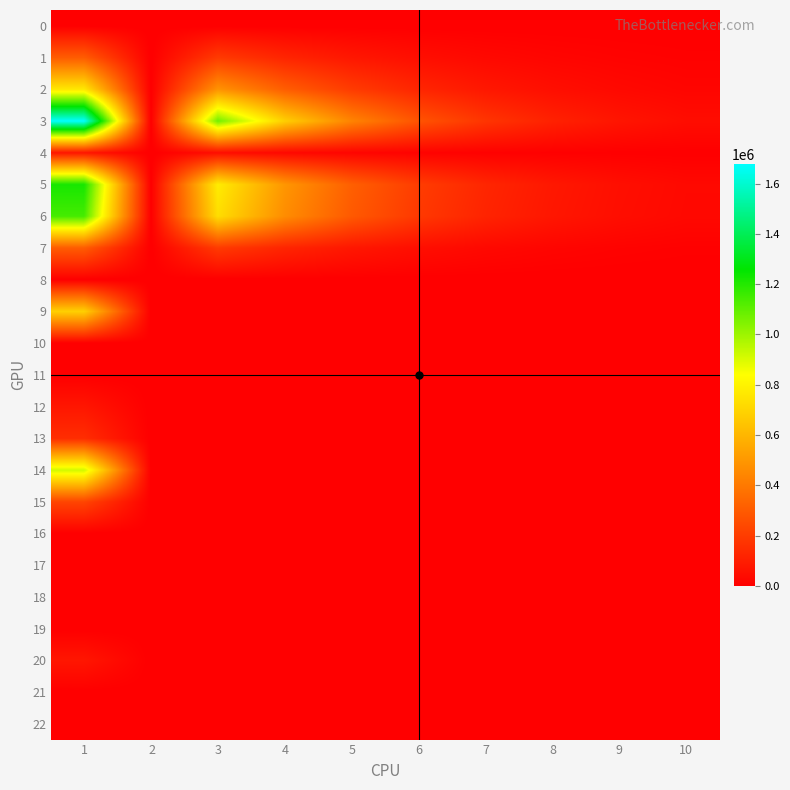

Reading left to right, what are all the values shown in this chart?

0: 1=0.0	2=0.0	3=0.0	4=0.0	5=0.0	6=0.0	7=0.0	8=0.0	9=0.0	10=0.0
1: 1=305195.6	2=0.0	3=194602.0	4=124083.0	5=79119.0	6=50449.0	7=32167.0	8=20511.0	9=13078.0	10=8339.0
2: 1=762989.0	2=0.0	3=486503.0	4=310208.0	5=197797.0	6=126121.0	7=80418.0	8=51277.0	9=32696.0	10=20848.0
3: 1=1678575.8	2=0.0	3=1070307.0	4=682458.0	5=435154.0	6=277466.0	7=176920.0	8=112809.0	9=71930.0	10=45865.0
4: 1=76298.9	2=0.0	3=48650.0	4=31021.0	5=19780.0	6=12612.0	7=8042.0	8=5128.0	9=3270.0	10=2085.0
5: 1=1220782.4	2=0.0	3=778405.0	4=496333.0	5=316476.0	6=201794.0	7=128669.0	8=82043.0	9=52313.0	10=33356.0
6: 1=1144483.5	2=0.0	3=729755.0	4=465312.0	5=296696.0	6=189182.0	7=120628.0	8=76916.0	9=49043.0	10=31272.0
7: 1=305195.6	2=0.0	3=194602.0	4=124083.0	5=79119.0	6=50449.0	7=32167.0	8=20511.0	9=13078.0	10=8339.0
8: 1=0.0	2=0.0	3=0.0	4=0.0	5=0.0	6=0.0	7=0.0	8=0.0	9=0.0	10=0.0
9: 1=686690.1	2=0.0	3=0.0	4=0.0	5=0.0	6=0.0	7=0.0	8=0.0	9=0.0	10=0.0
10: 1=0.0	2=0.0	3=0.0	4=0.0	5=0.0	6=0.0	7=0.0	8=0.0	9=0.0	10=0.0
11: 1=0.0	2=0.0	3=0.0	4=0.0	5=0.0	6=0.0	7=0.0	8=0.0	9=0.0	10=0.0
12: 1=76298.9	2=0.0	3=0.0	4=0.0	5=0.0	6=0.0	7=0.0	8=0.0	9=0.0	10=0.0
13: 1=152597.8	2=0.0	3=0.0	4=0.0	5=0.0	6=0.0	7=0.0	8=0.0	9=0.0	10=0.0
14: 1=915586.8	2=0.0	3=0.0	4=0.0	5=0.0	6=0.0	7=0.0	8=0.0	9=0.0	10=0.0
15: 1=228896.7	2=0.0	3=0.0	4=0.0	5=0.0	6=0.0	7=0.0	8=0.0	9=0.0	10=0.0
16: 1=0.0	2=0.0	3=0.0	4=0.0	5=0.0	6=0.0	7=0.0	8=0.0	9=0.0	10=0.0
17: 1=0.0	2=0.0	3=0.0	4=0.0	5=0.0	6=0.0	7=0.0	8=0.0	9=0.0	10=0.0
18: 1=0.0	2=0.0	3=0.0	4=0.0	5=0.0	6=0.0	7=0.0	8=0.0	9=0.0	10=0.0
19: 1=0.0	2=0.0	3=0.0	4=0.0	5=0.0	6=0.0	7=0.0	8=0.0	9=0.0	10=0.0
20: 1=76298.9	2=0.0	3=0.0	4=0.0	5=0.0	6=0.0	7=0.0	8=0.0	9=0.0	10=0.0
21: 1=0.0	2=0.0	3=0.0	4=0.0	5=0.0	6=0.0	7=0.0	8=0.0	9=0.0	10=0.0
22: 1=0.0	2=0.0	3=0.0	4=0.0	5=0.0	6=0.0	7=0.0	8=0.0	9=0.0	10=0.0